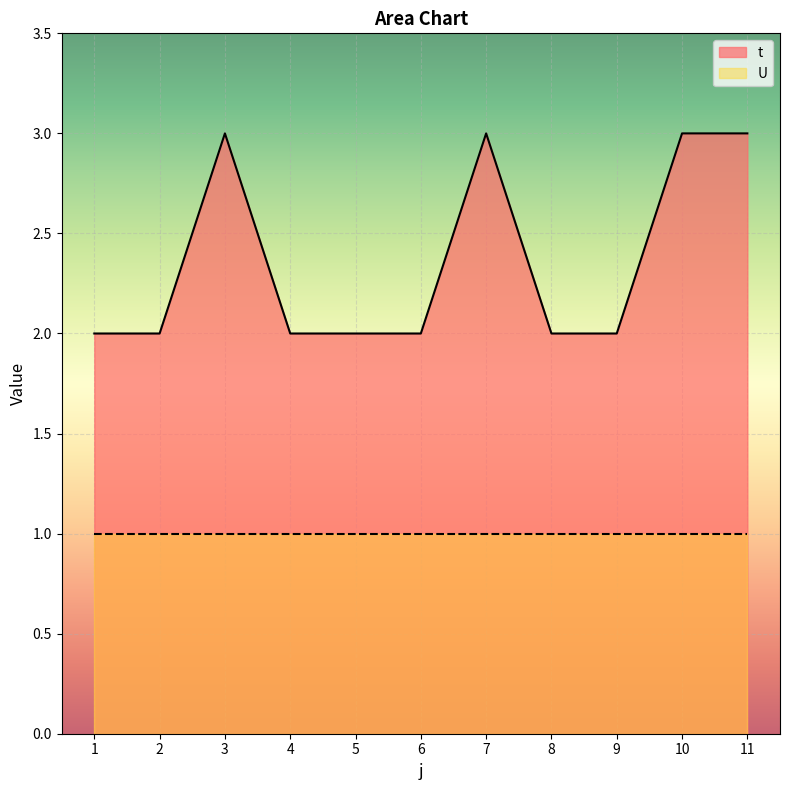

Between 3 and 11, which is larger?

3